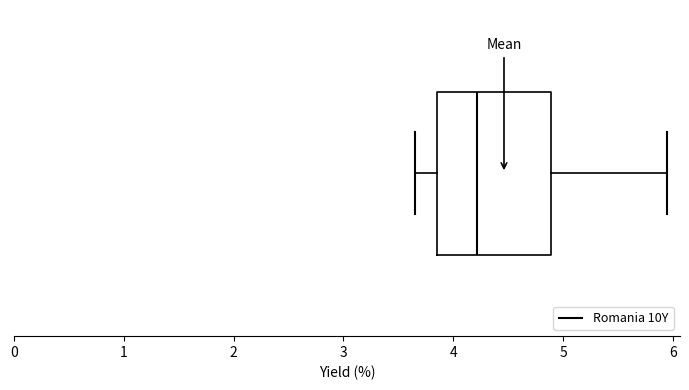

Read this box plot against the x-axis: the position of the median line, the range covered by the box, and the ends of both whiskers. The values are not printed on the chart, so give them approximately, as read against the axis.

median 4.2, box 3.8 to 4.9, whiskers 3.7 to 6.0